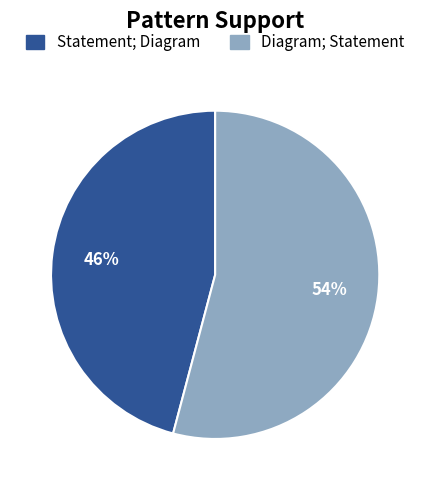

To the nearest percent, what portion does Diagram; Statement represent?

54%